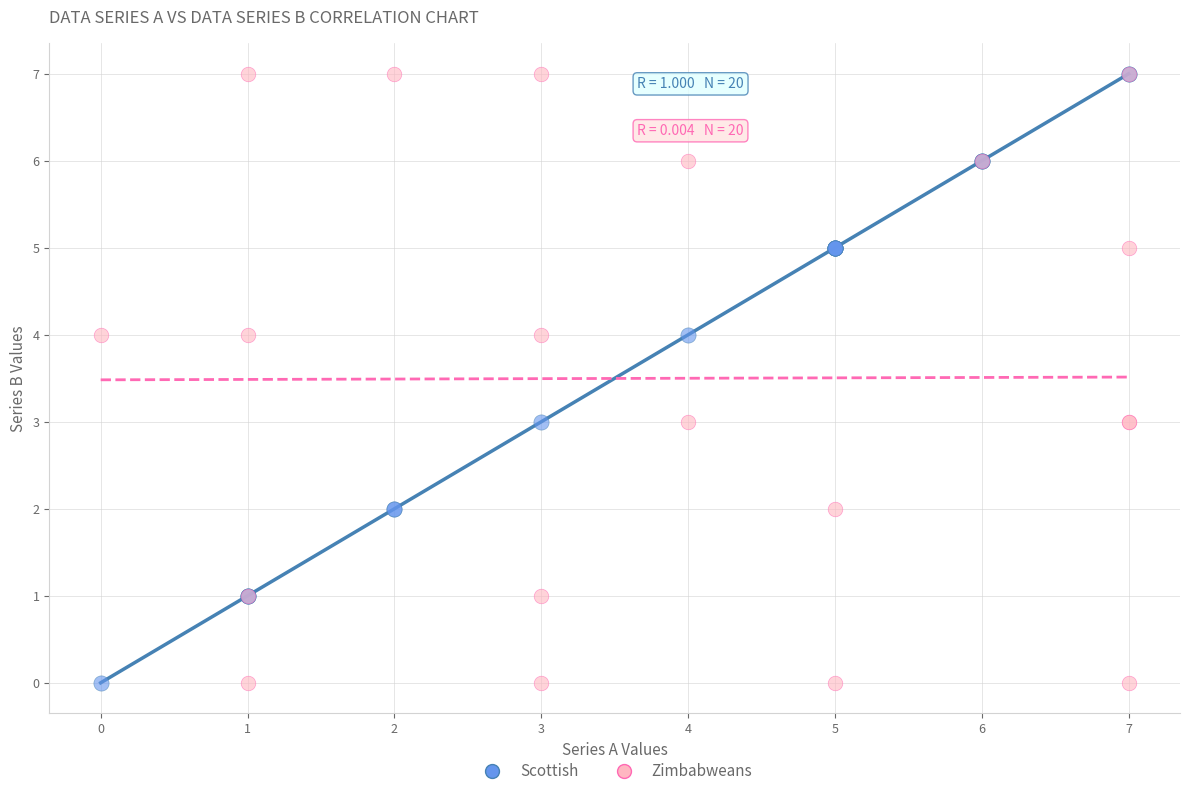

What are all the series names shown in the legend?

Scottish, Zimbabweans